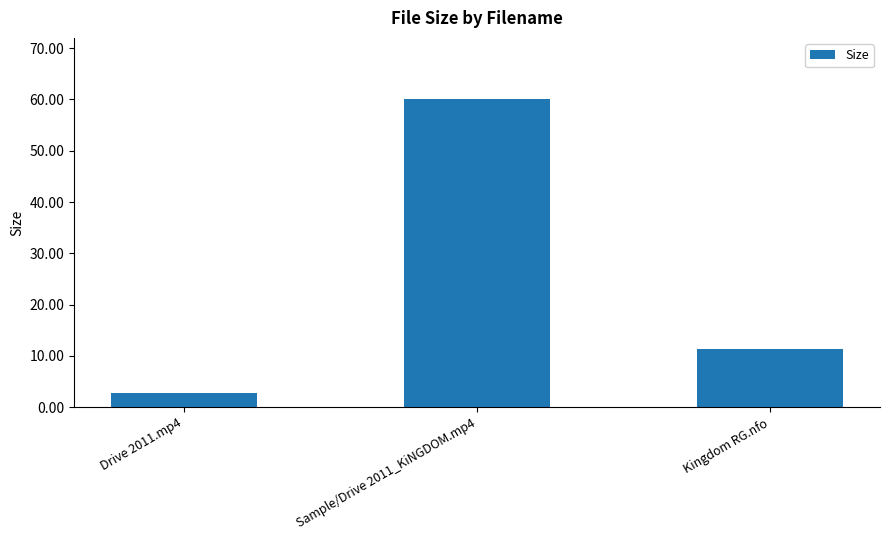

What is the change in value from Drive 2011.mp4 to Kingdom RG.nfo?

+8.6